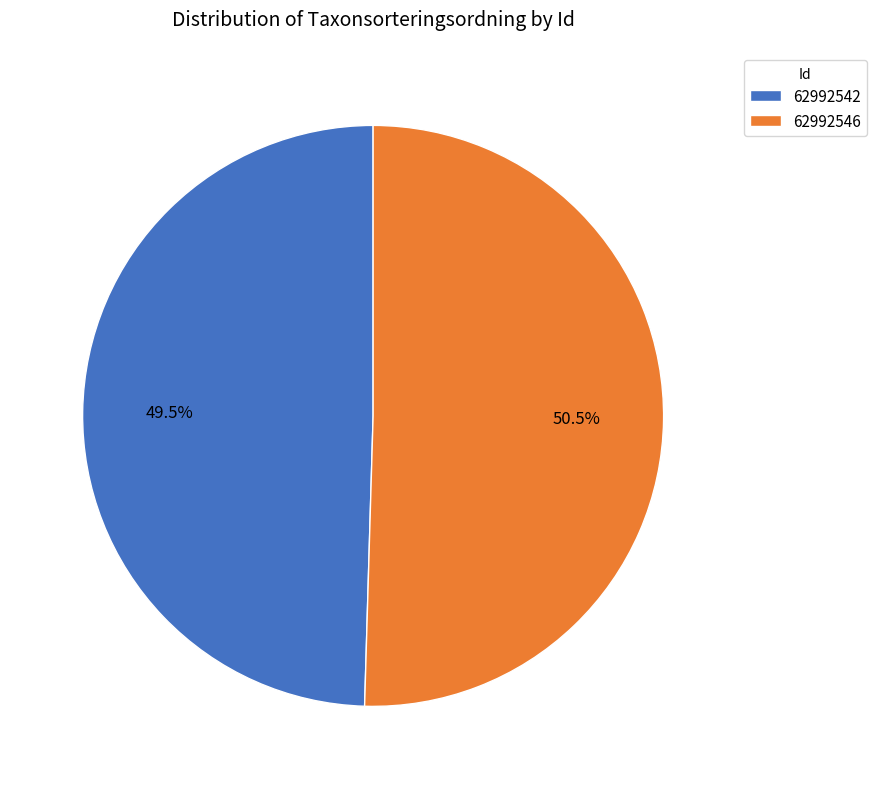

Which slice is the smallest?

62992542